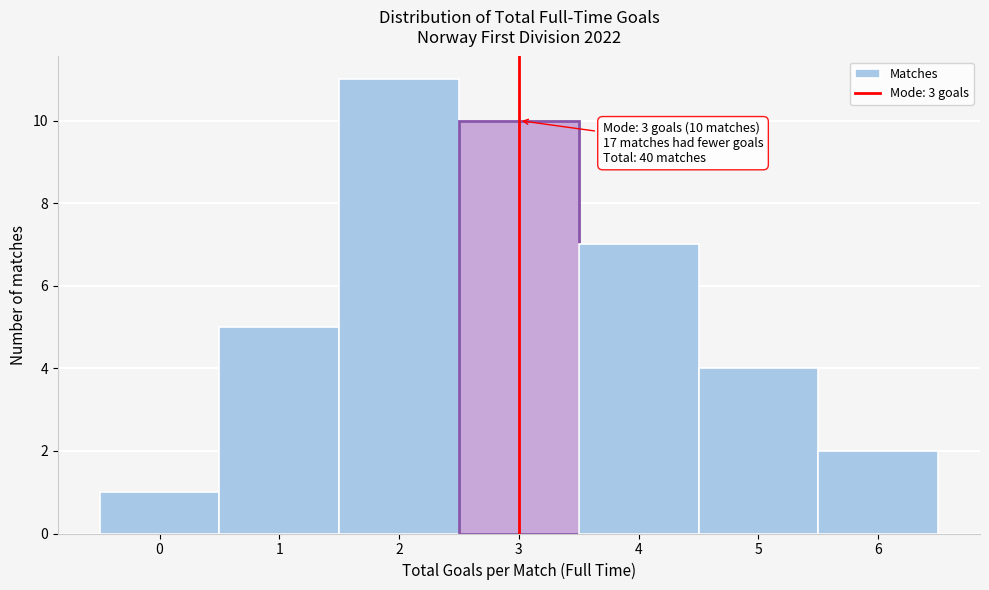

Reading left to right, what are all the values shown in this chart?

1	5	11	10	7	4	2